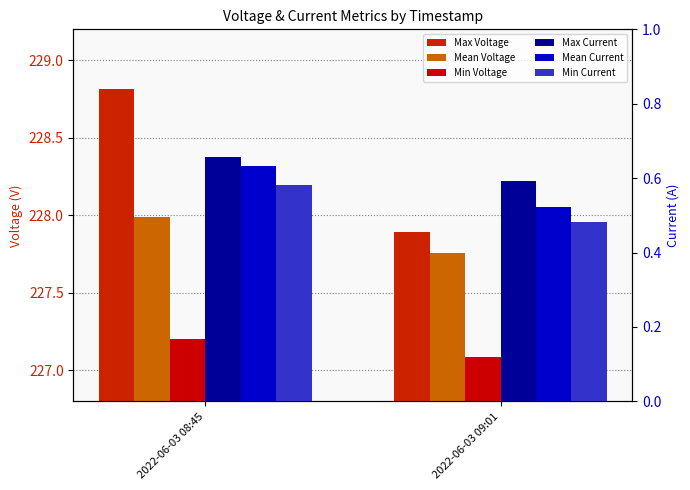

What is the sum of all Min Voltage values?

454.3